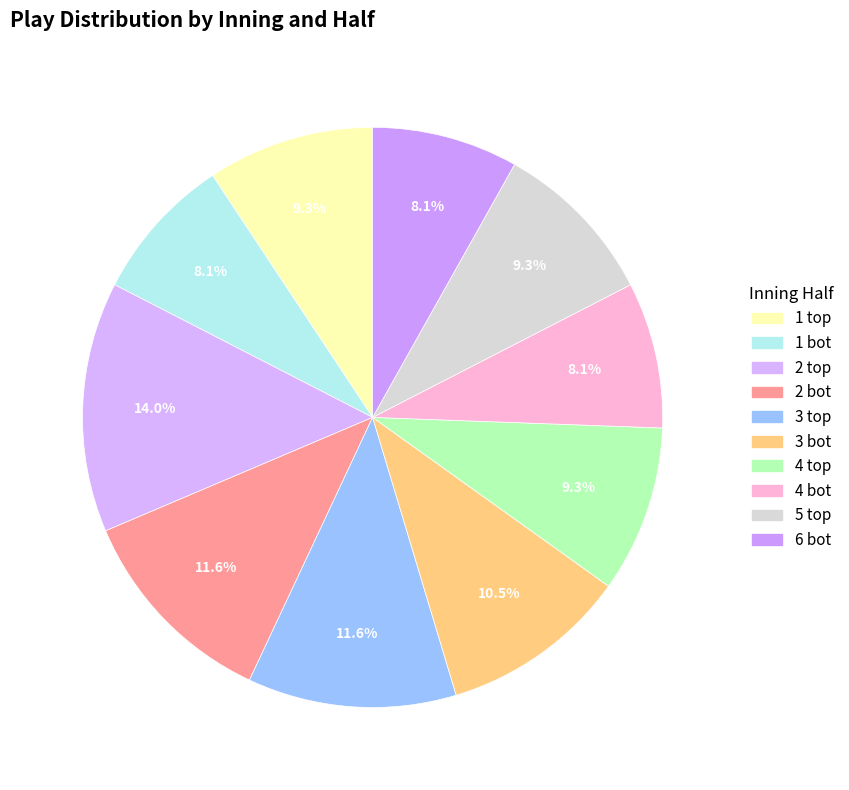

Is it true that 2 bot is 12% of the pie?

True